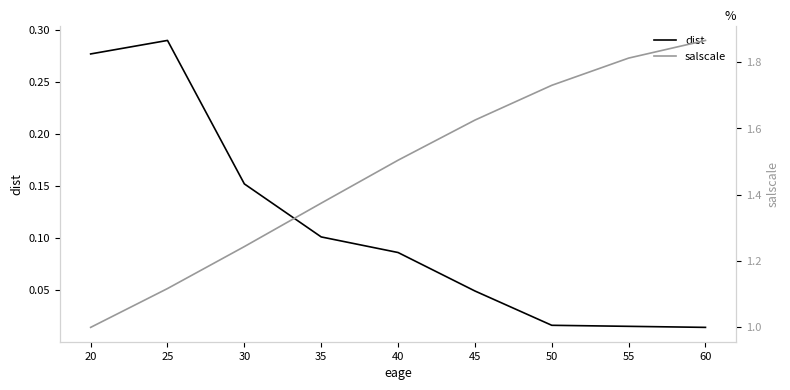

What is the highest value of the salscale series?

1.9